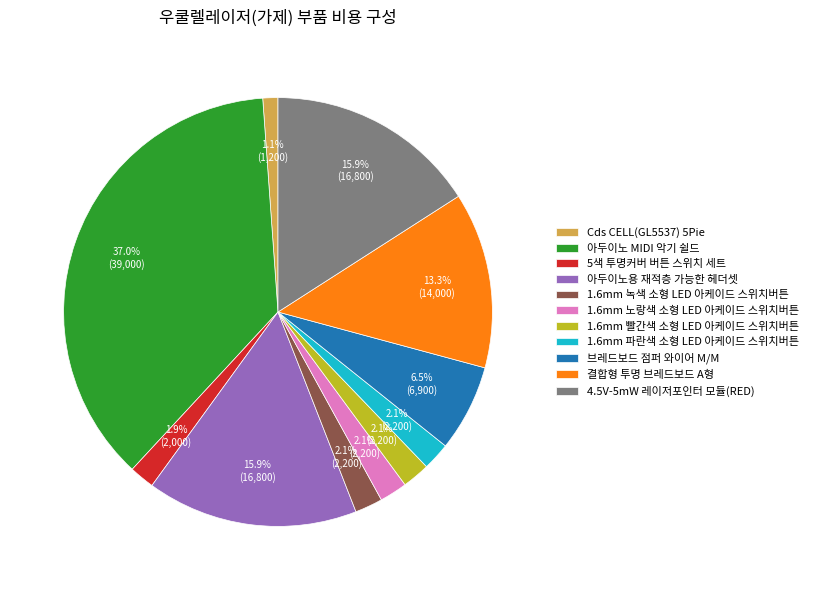

What is the ratio of the value at 1.6mm 노랑색 소형 LED 아케이드 스위치버튼 to the value at 브레드보드 점퍼 와이어 M/M?

0.3